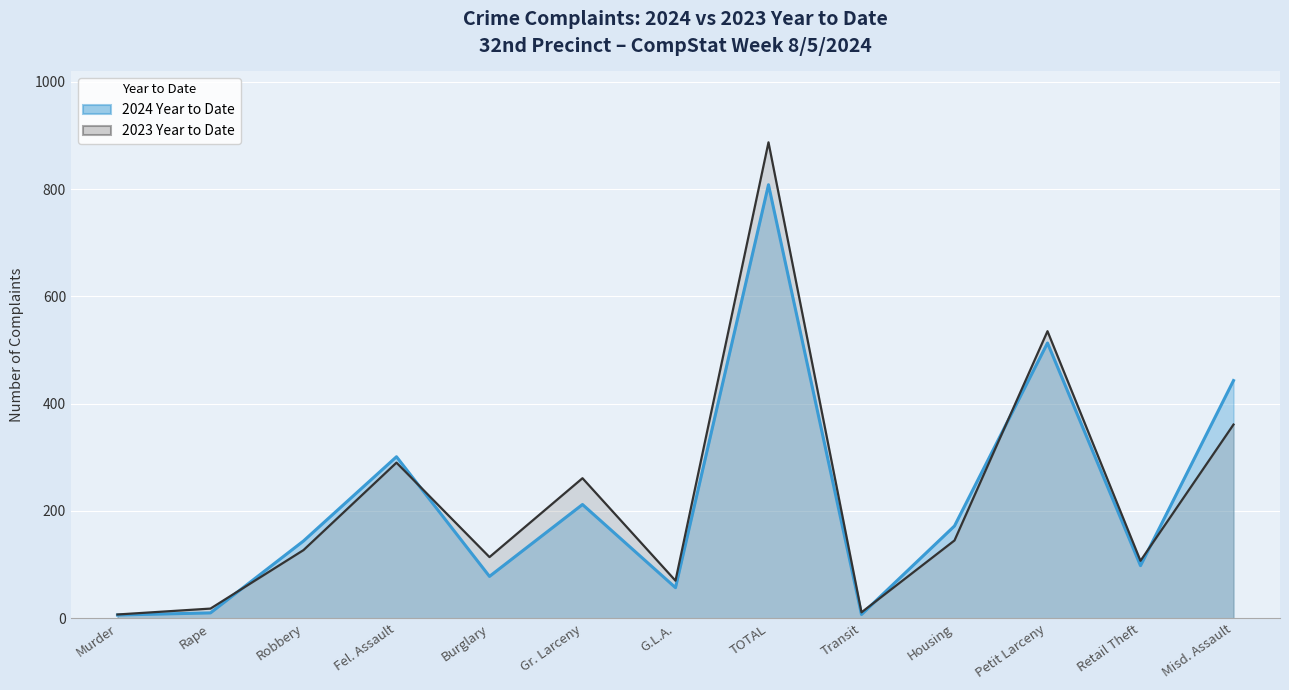

What is the greatest value displayed?

887